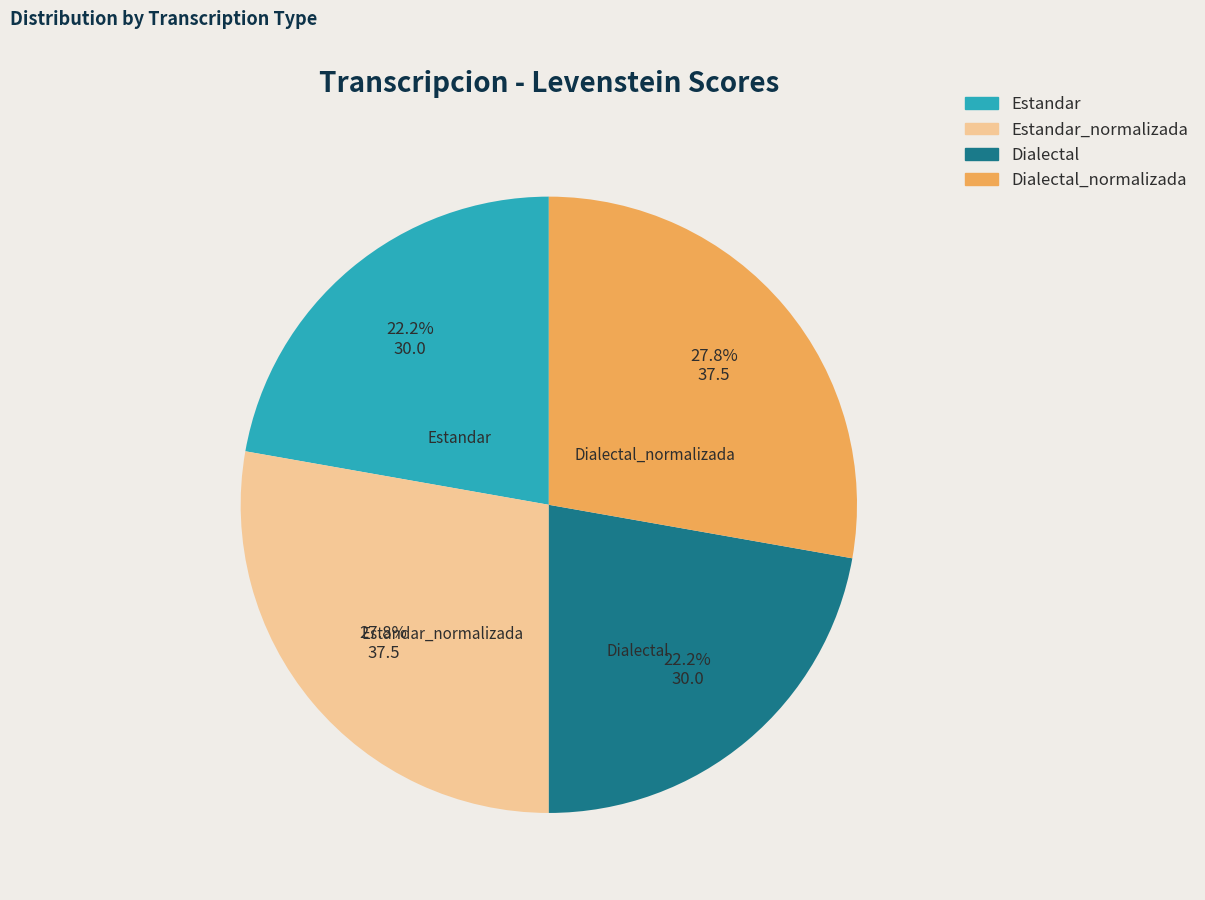

What percentage is NOT represented by Estandar_normalizada?

72.2%